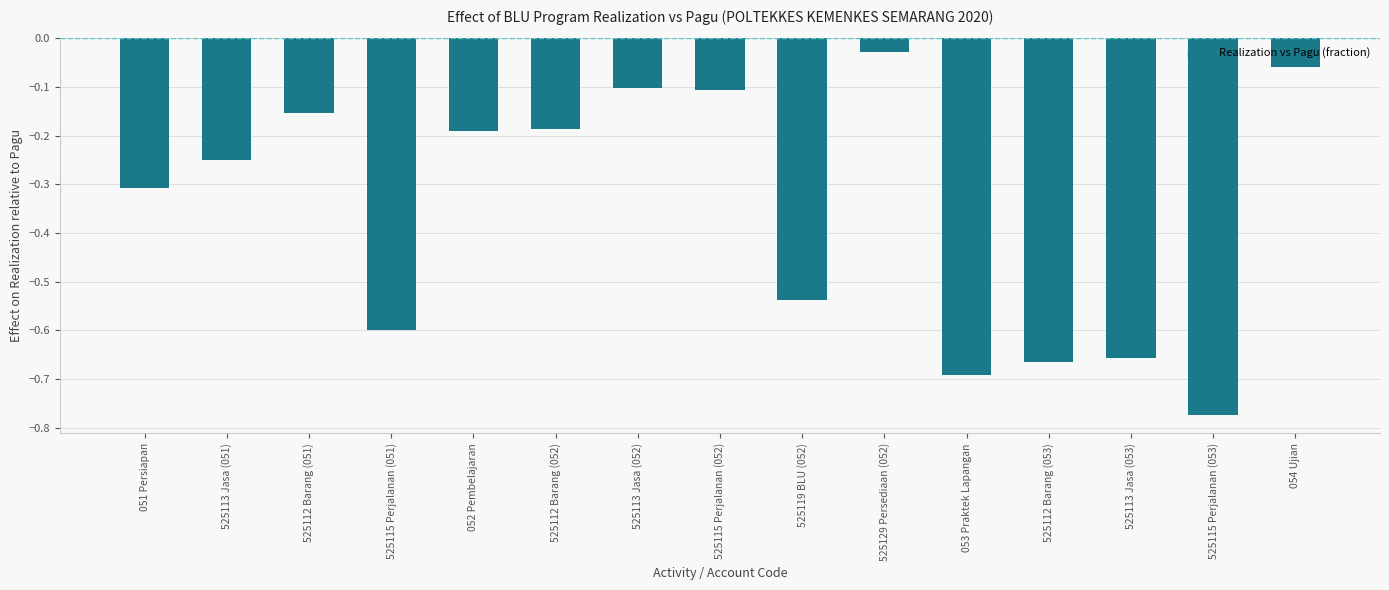

Between 525129 Persediaan (052) and 525115 Perjalanan (051), which is larger?

525129 Persediaan (052)